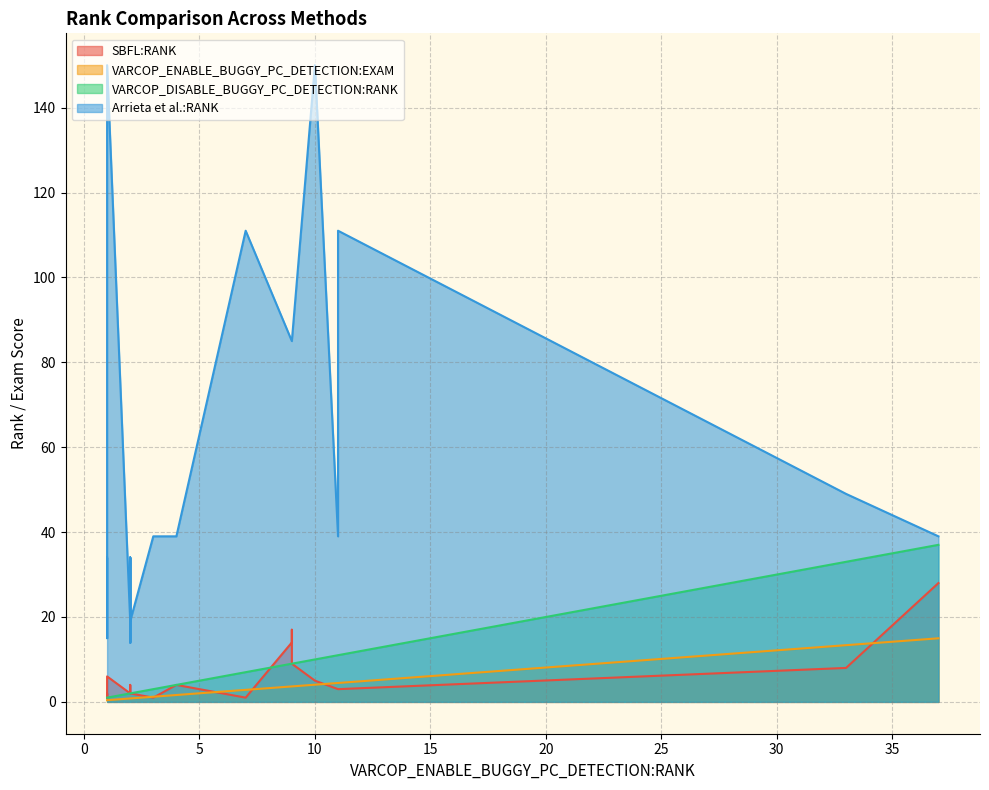

Reading left to right, extract all data points from this chart.

SBFL:RANK: 17.0	14.0	1.0	1.0	2.0	2.0	4.0	2.0	3.0	8.0	6.0	2.0	2.0	3.0	5.0	1.0	2.0	2.0	2.0	2.0	2.0	9.0	28.0	4.0	1.0
VARCOP_ENABLE_BUGGY_PC_DETECTION:EXAM: 3.6	3.6	0.4	1.2	0.8	0.4	1.6	0.8	4.5	13.4	0.4	0.8	0.8	4.5	4.0	0.4	0.8	0.8	0.8	0.8	0.8	3.6	15.0	0.8	2.8
VARCOP_DISABLE_BUGGY_PC_DETECTION:RANK: 9.0	9.0	1.0	3.0	2.0	1.0	4.0	2.0	11.0	33.0	1.0	2.0	2.0	11.0	10.0	1.0	2.0	2.0	2.0	2.0	2.0	9.0	37.0	2.0	7.0
Arrieta et al.:RANK: 85.0	85.0	34.0	39.0	34.0	15.0	39.0	34.0	39.0	49.0	150.0	19.0	14.0	111.0	150.0	19.0	19.0	19.0	19.0	14.0	34.0	85.0	39.0	34.0	111.0